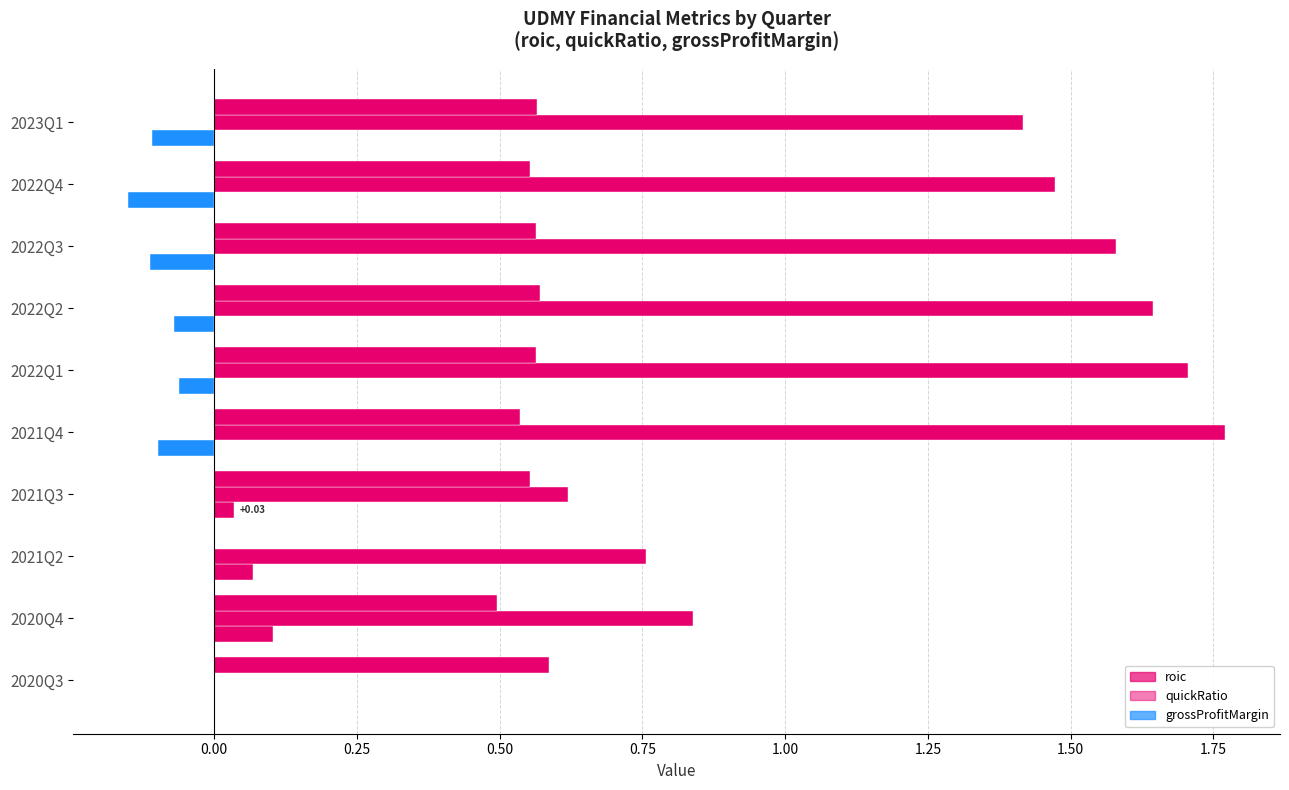

How many categories are shown in the chart?

10